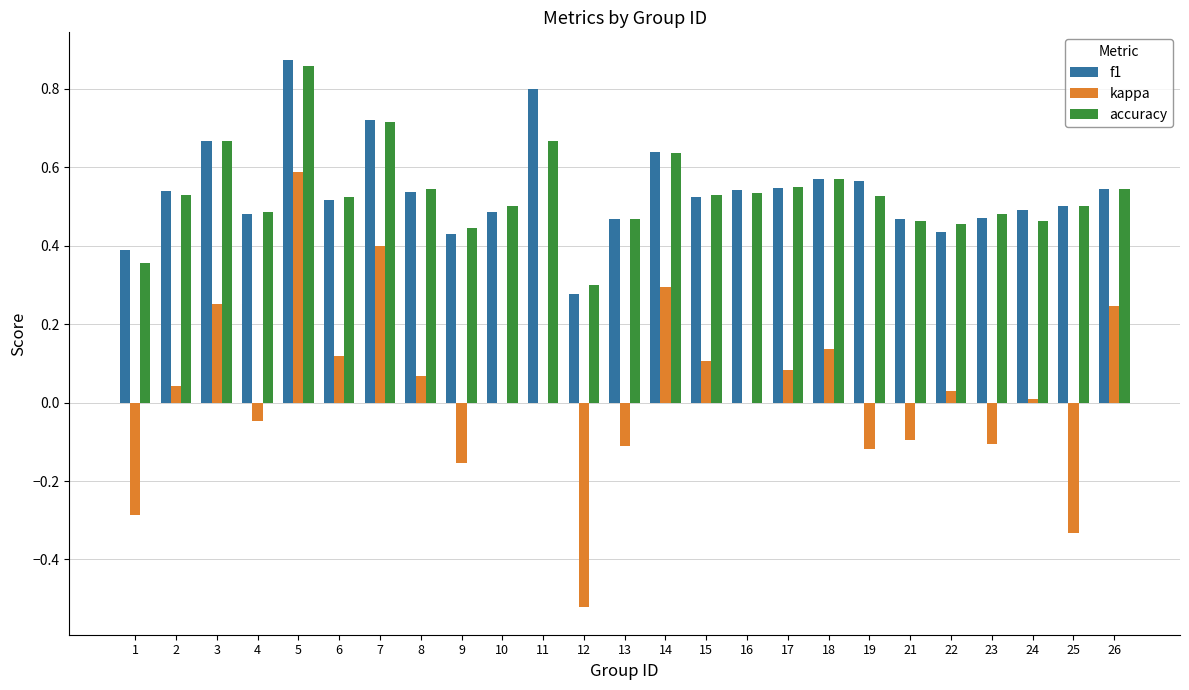

True or false: f1 has a value of 0.5 at 26.

True